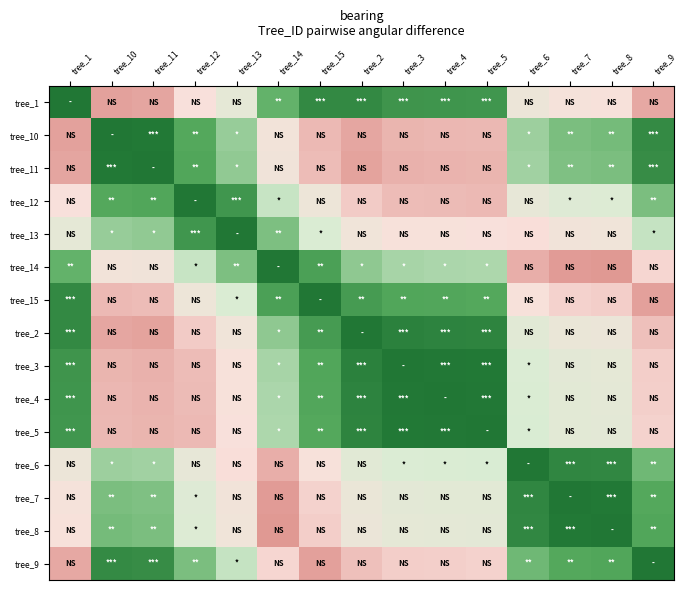

What is the total value across all series at tree_5?

1213